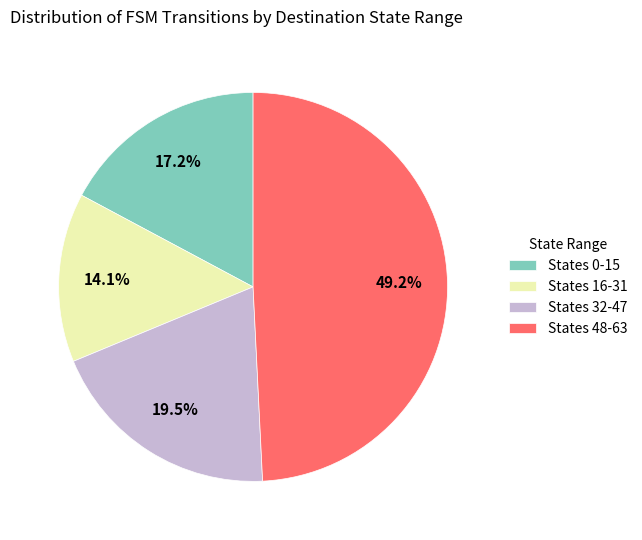

Count the number of slices in the pie.

4